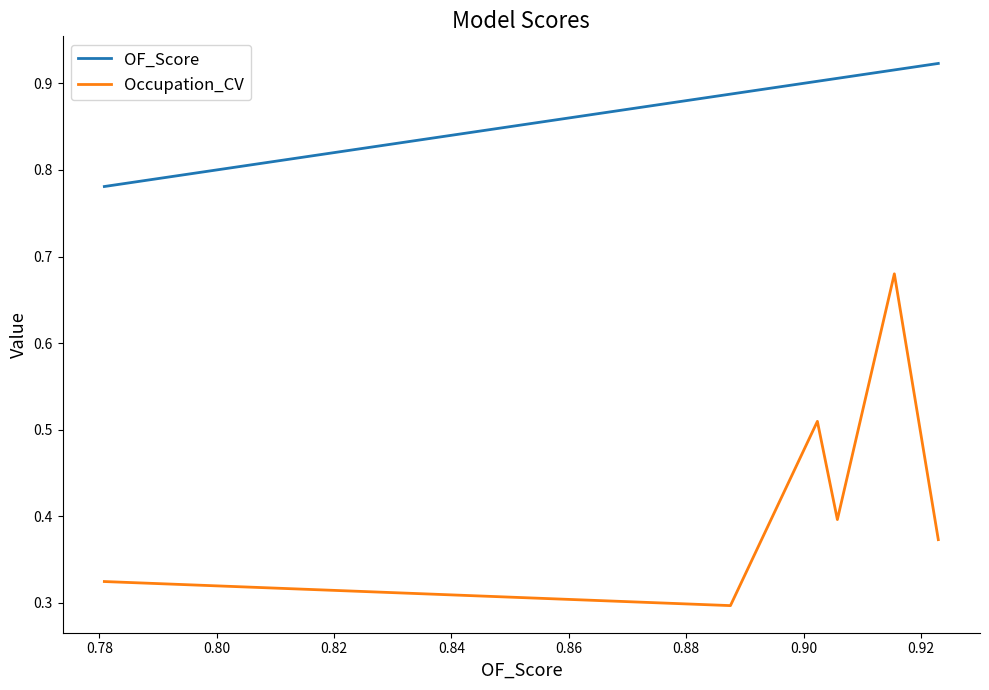

What is the sum of all OF_Score values?

5.3